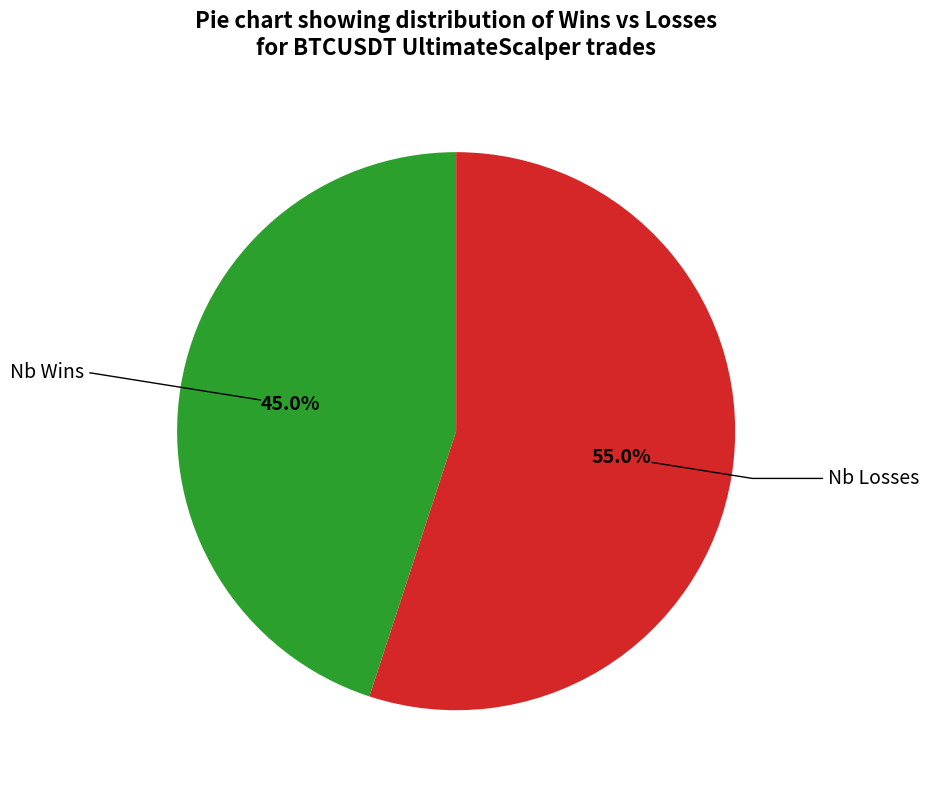

What percentage do Nb Losses and Nb Wins together represent?

100.0%